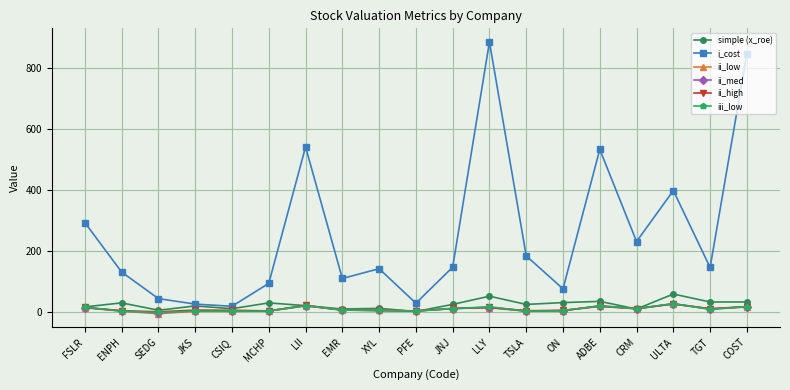

What is the label of the 11th point from the left?

JNJ